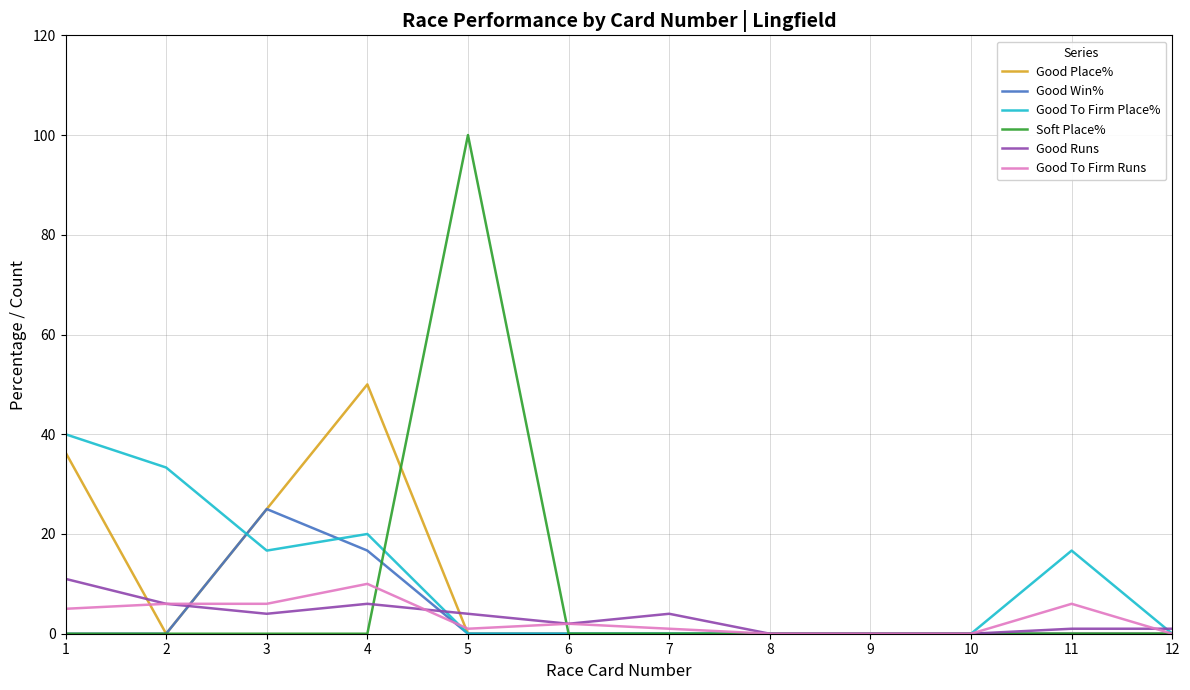

Count the Good Place% values in the range 0 to 25.

10